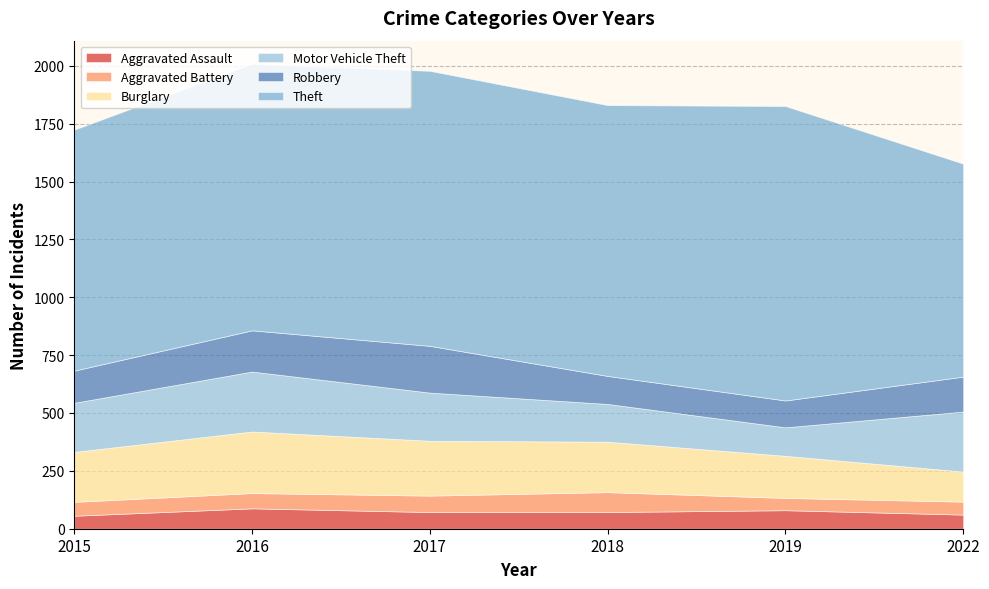

What value does the Theft series have at 2022, to the nearest 5?

920